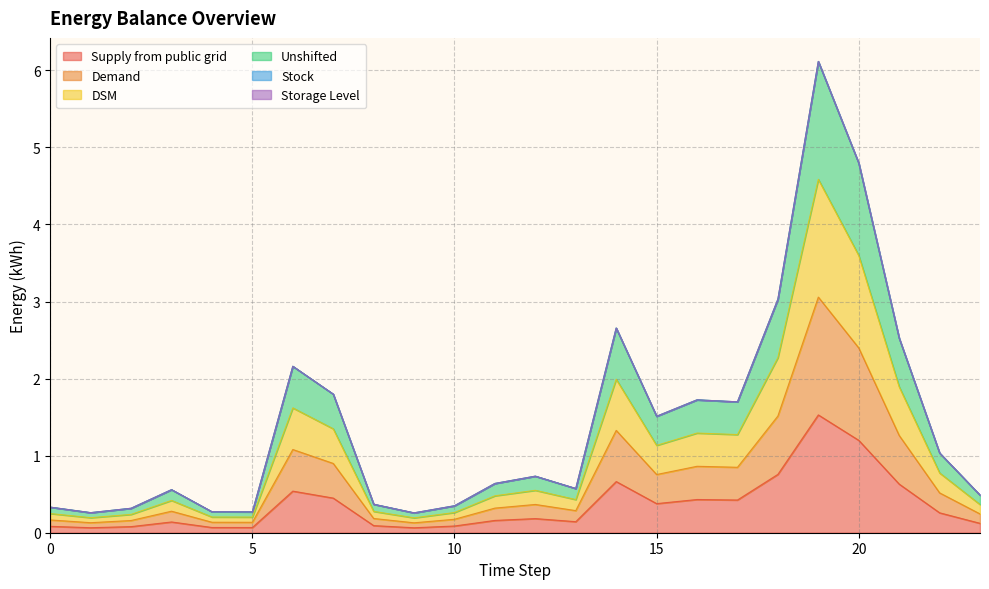

True or false: DSM and Supply from public grid intersect in this chart.

False